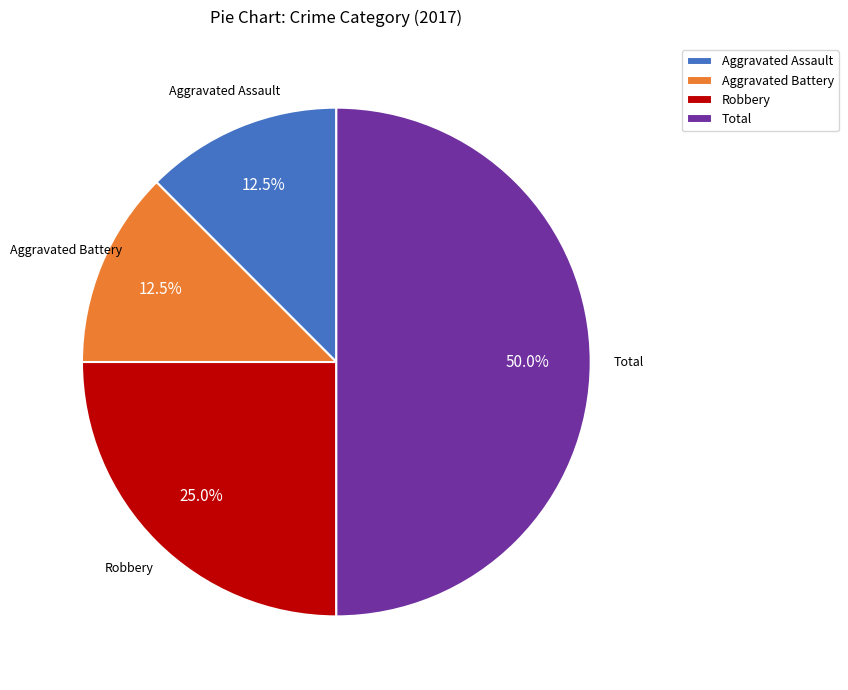

To the nearest percent, what is the average slice percentage?

25%